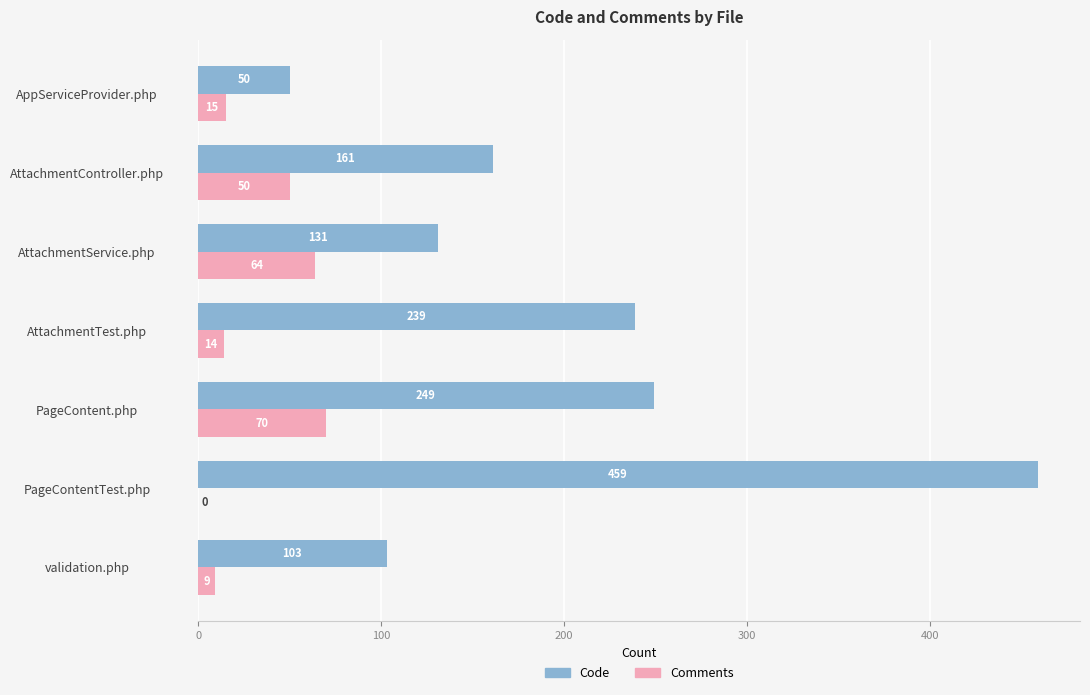

Which series changed the most between AttachmentController.php and AppServiceProvider.php?

Code